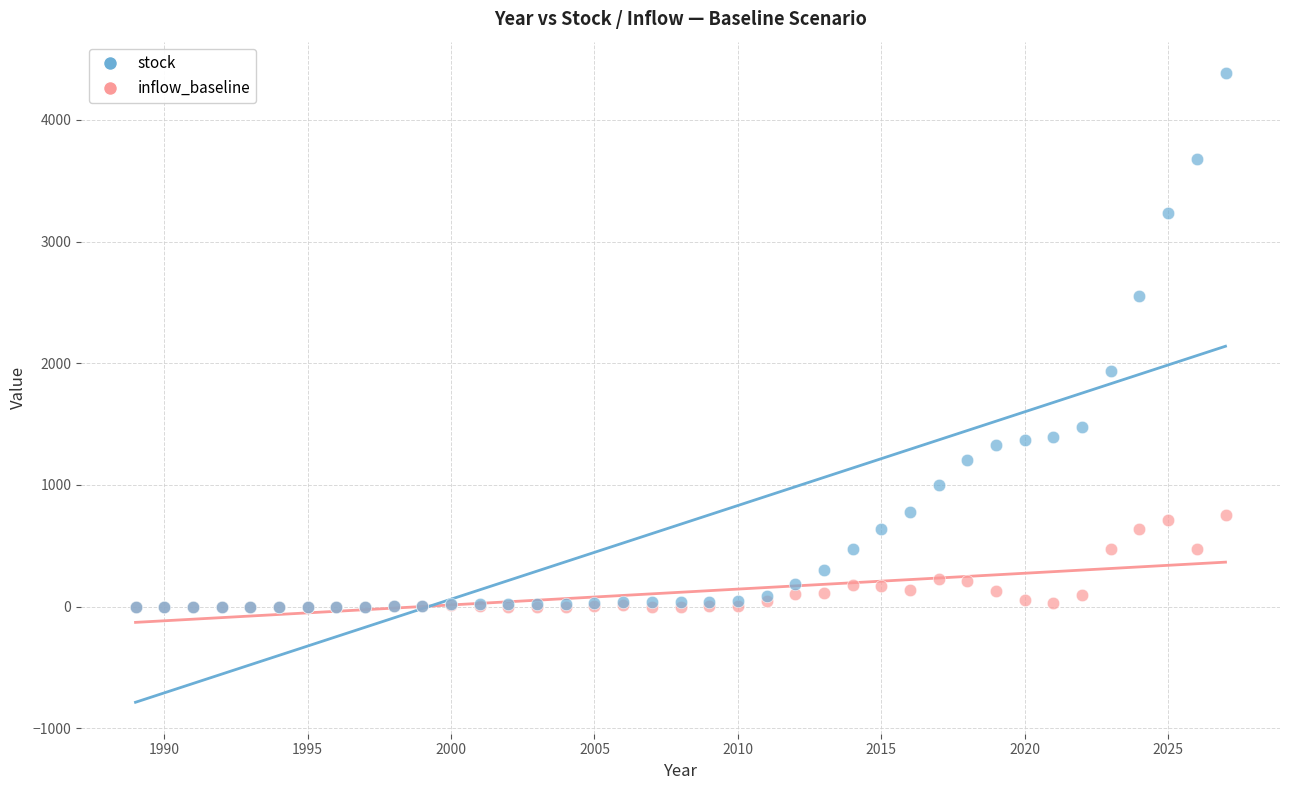

Across all series, what Y value is closest to 2192?

1936.4